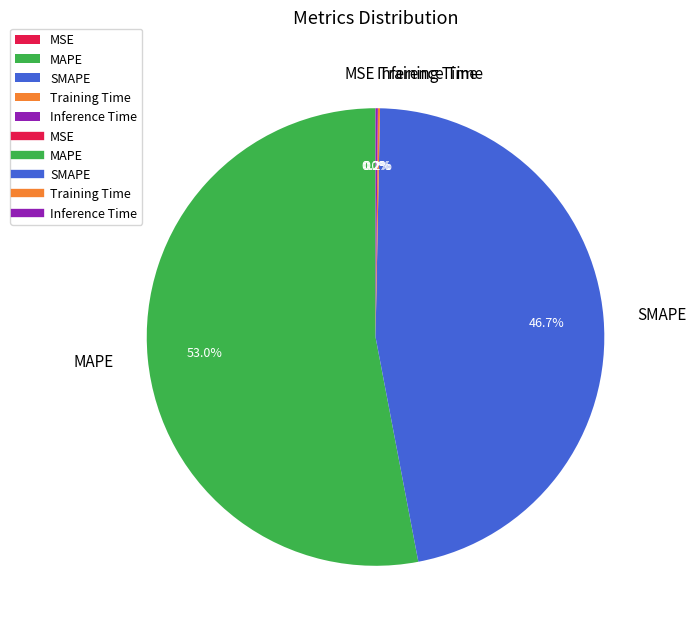

What is the largest slice in the pie chart?

MAPE